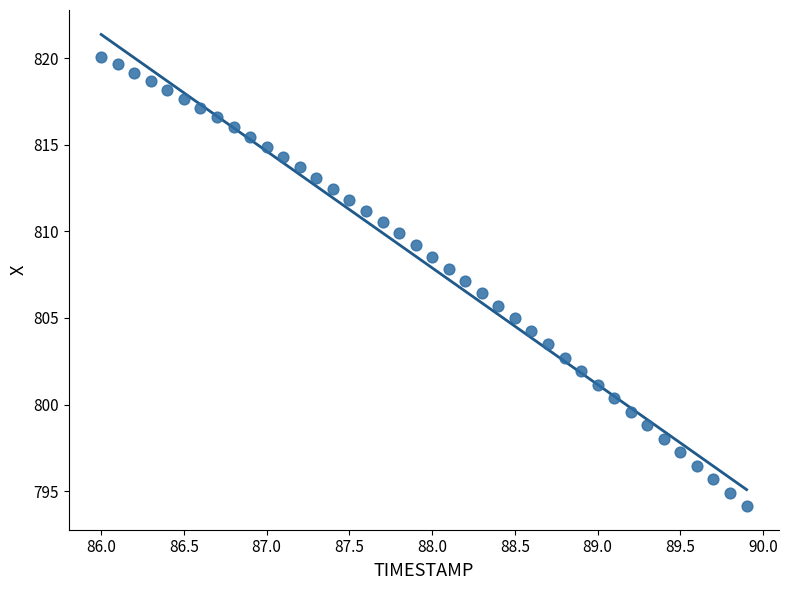

What is the range of X values (max minus min)?

3.9